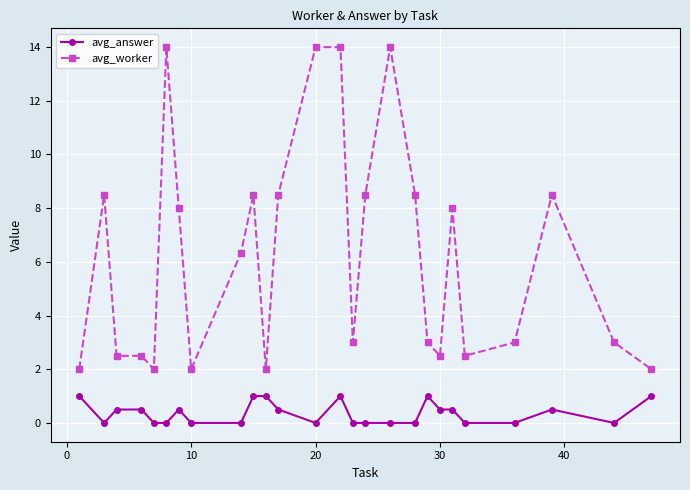

True or false: avg_worker and avg_answer cross at least once.

False